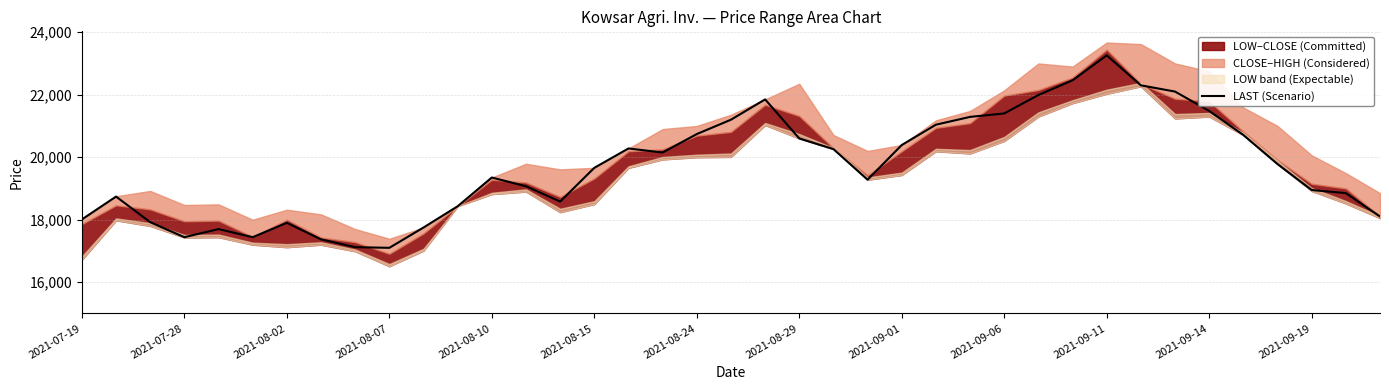

What position from the right is 25?

14